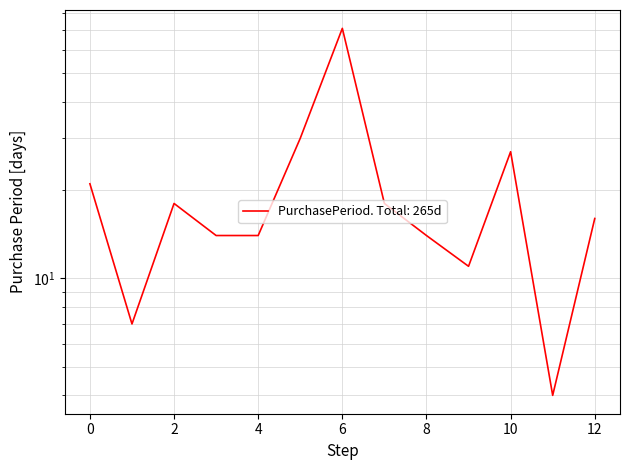

How many interior local valleys (lower than both neighbors) does the data have?

3